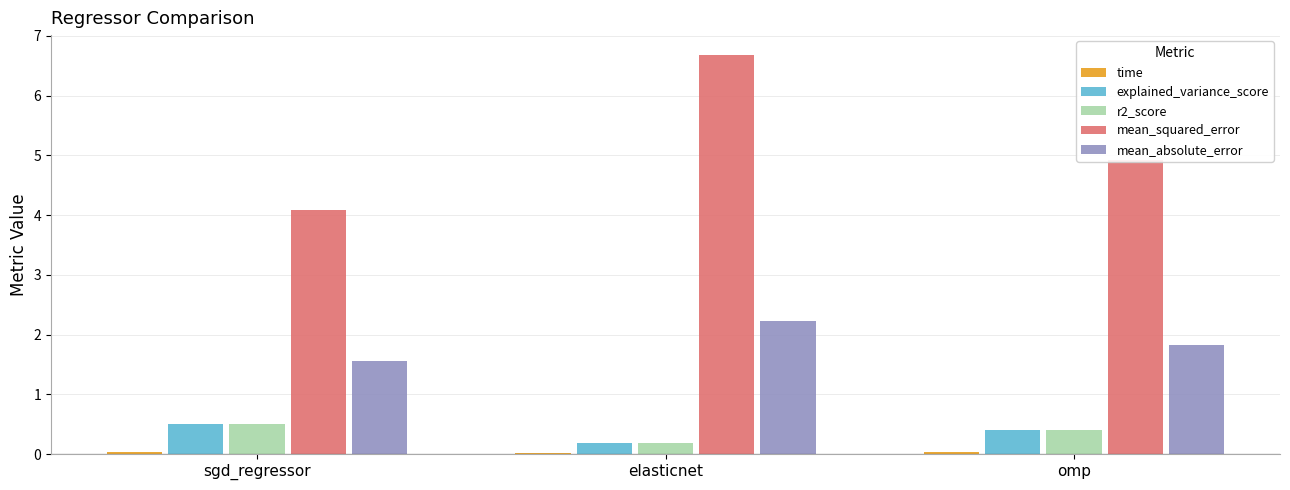

Which category has the highest value in the mean_absolute_error series?

elasticnet